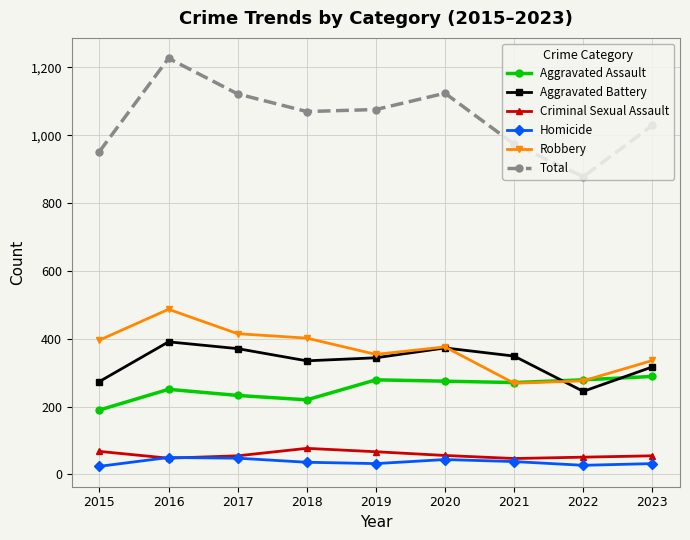

Which label corresponds to the largest value in the chart?

2016